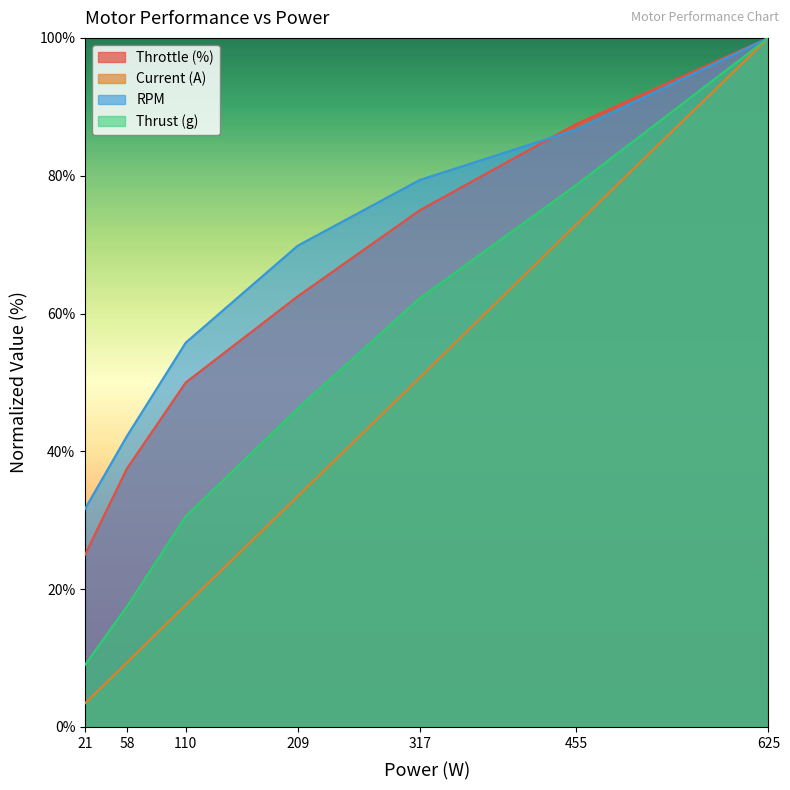

At which label does Current (A) reach its minimum?

21